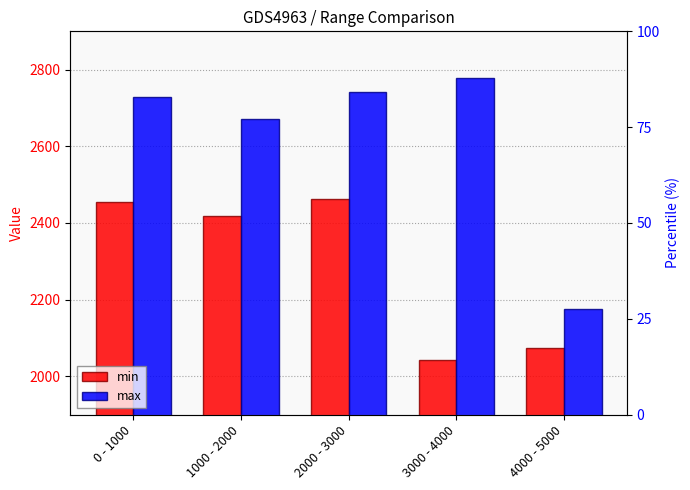

What position from the left is 4000 - 5000?

5